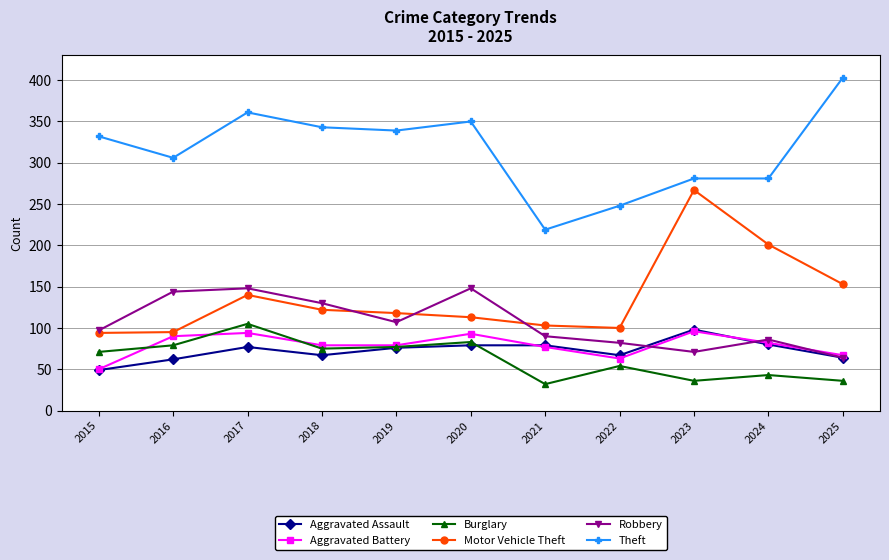

True or false: Aggravated Battery has a value of 63 at 2022.

True